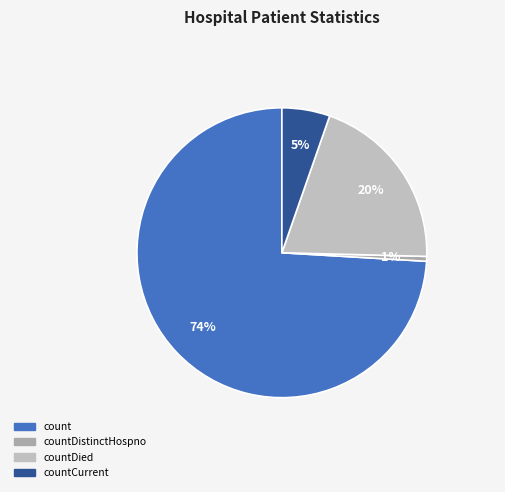

Is there a majority slice in this chart?

Yes